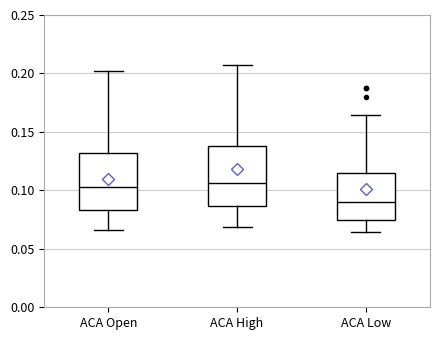

Reading left to right, transcribe this box plot: for each box, give where its median line is, the range the box spans, and where its two whiskers end, as read against the y-axis. The values are not printed on the chart, so give them approximately, as read against the axis.

ACA Open: median 0.105, box 0.085 to 0.130, whiskers 0.065 to 0.200
ACA High: median 0.105, box 0.085 to 0.140, whiskers 0.070 to 0.205
ACA Low: median 0.090, box 0.075 to 0.115, whiskers 0.065 to 0.165